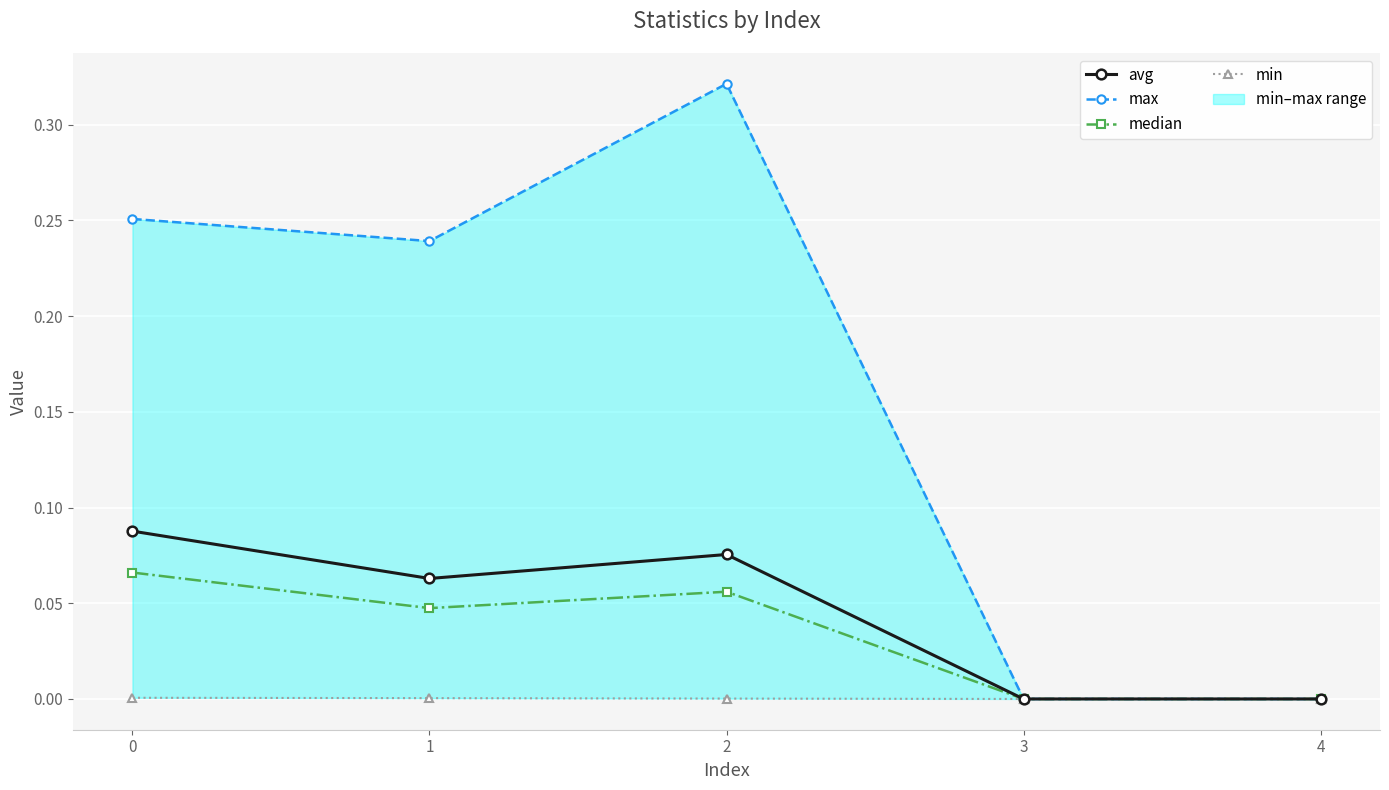

How many data points in min are above 0?

3